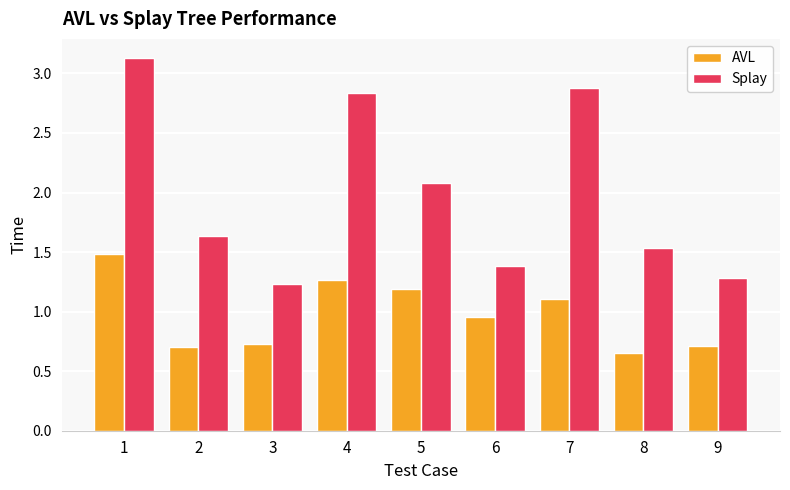

Rank the series by their maximum value, from highest to lowest.

Splay, AVL